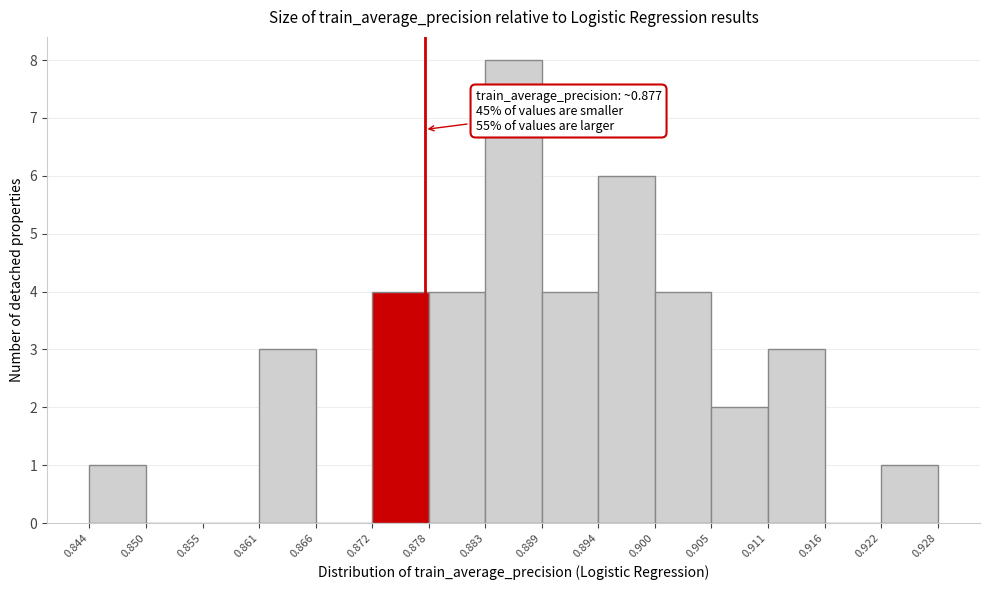

Which range on the x-axis has the tallest bar?

0.883 to 0.889